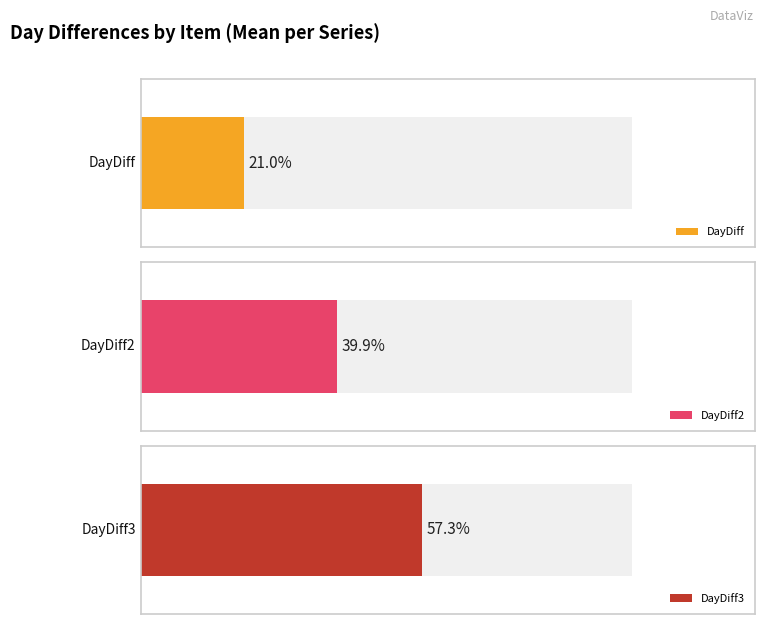

The value of DayDiff at SPC1703 is 114. True or false?

False